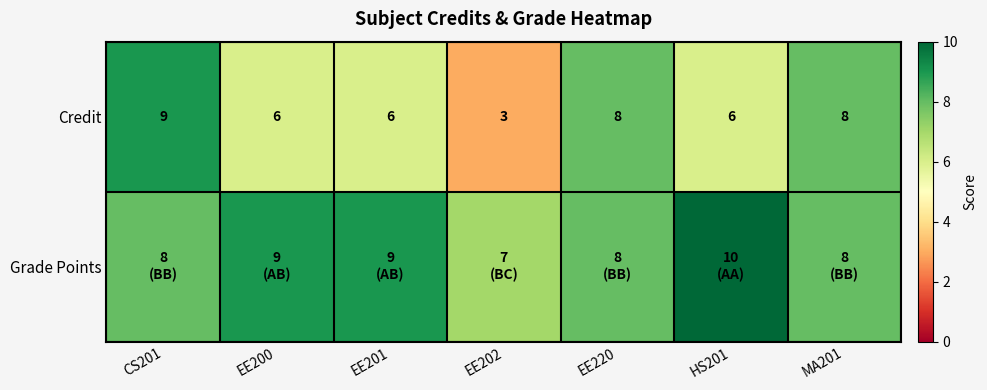

True or false: Credit has a value of 8 at EE220.

True